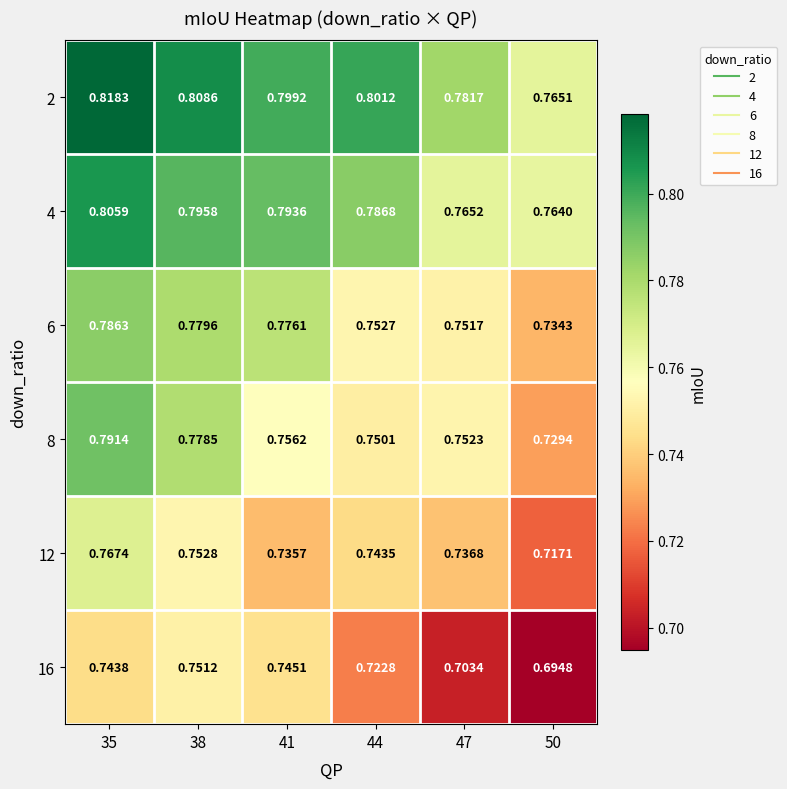

Rank the series by their maximum value, from highest to lowest.

2, 4, 8, 6, 12, 16